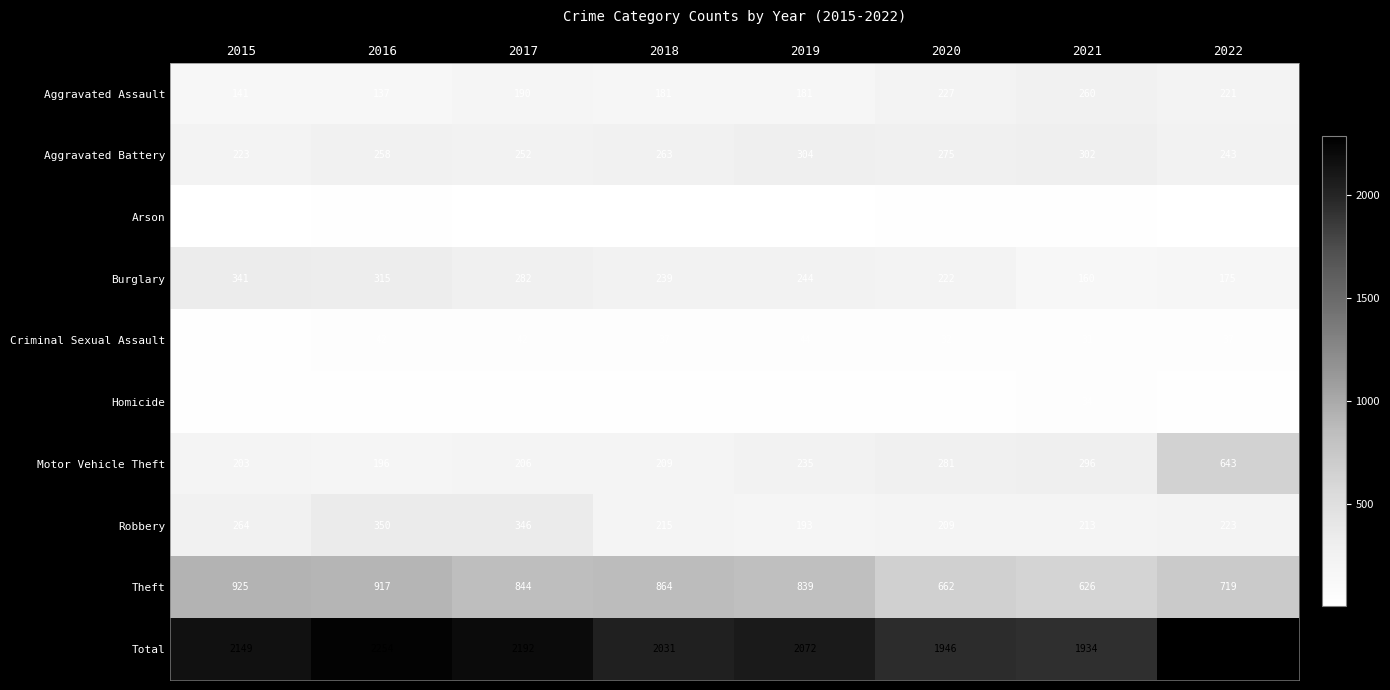

At which category does the chart reach its peak across all series?

2022